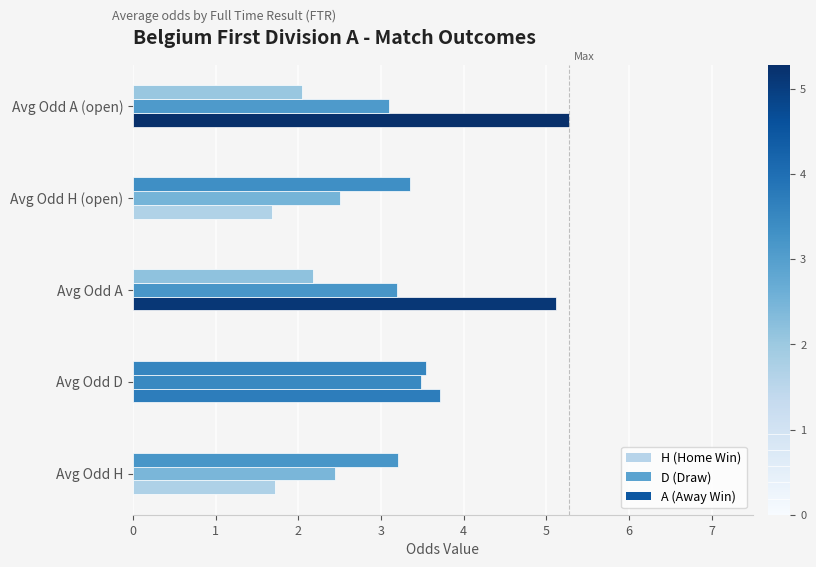

How many data points does each series have?

5